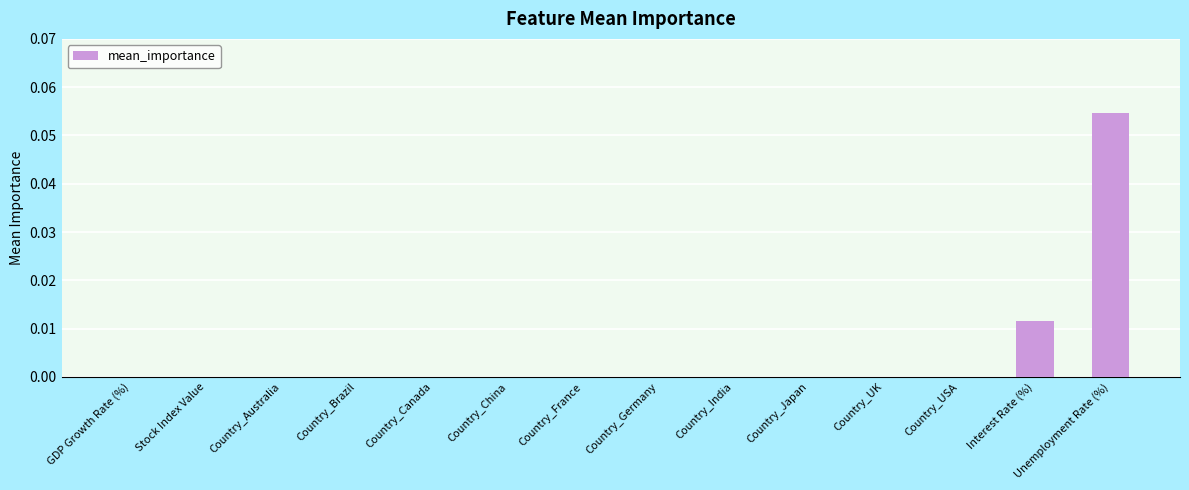

Count the values in the range 0 to 1.

14